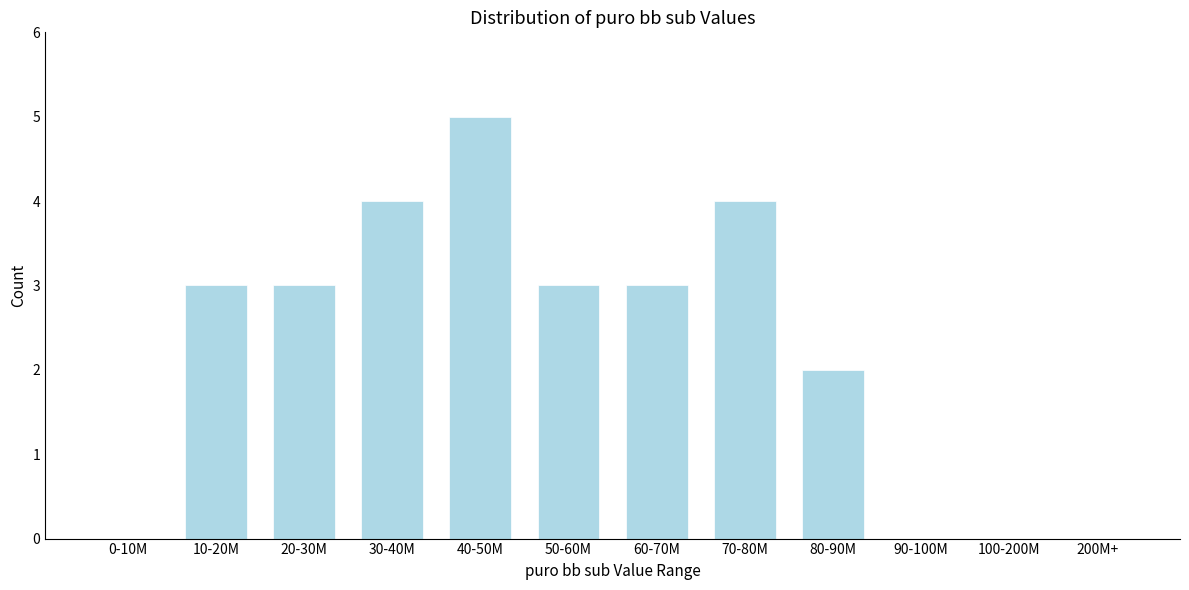

Reading left to right, what are all the values shown in this chart?

0-10M=0	10-20M=3	20-30M=3	30-40M=4	40-50M=5	50-60M=3	60-70M=3	70-80M=4	80-90M=2	90-100M=0	100-200M=0	200M+=0